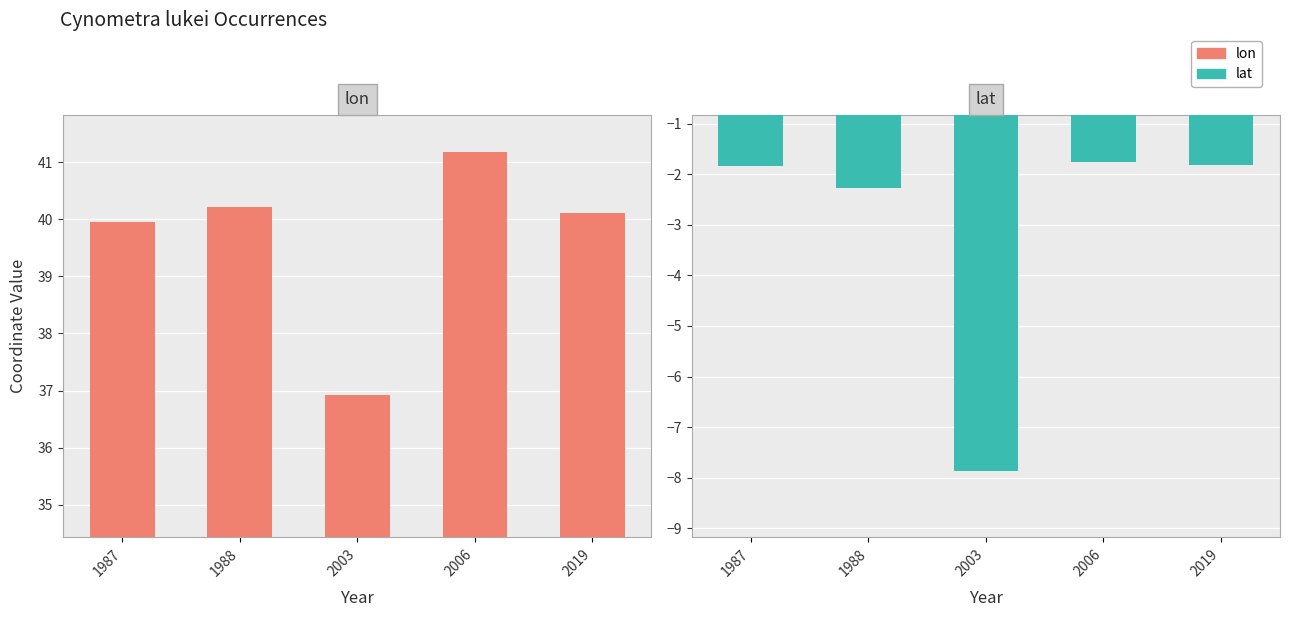

What is the difference between the maximum and second lowest values in the lat series?

0.5